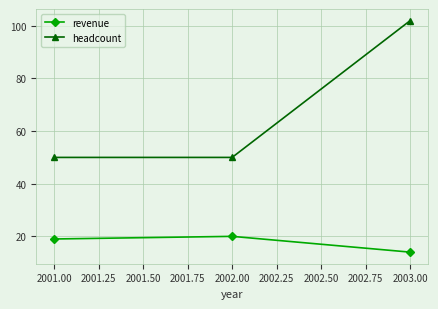

True or false: revenue has a value of 14 at 2003.00.

True